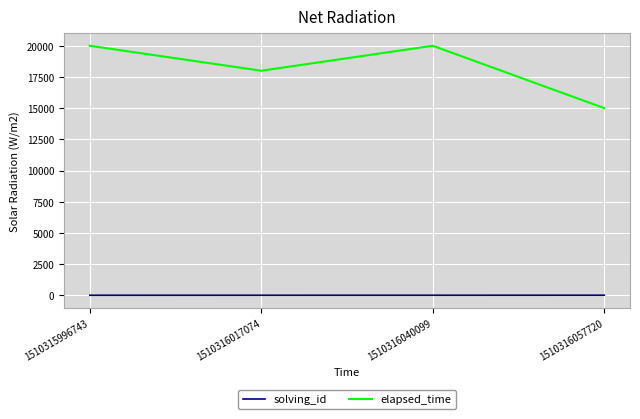

The value of elapsed_time at 1510316057720 is 6667. True or false?

False